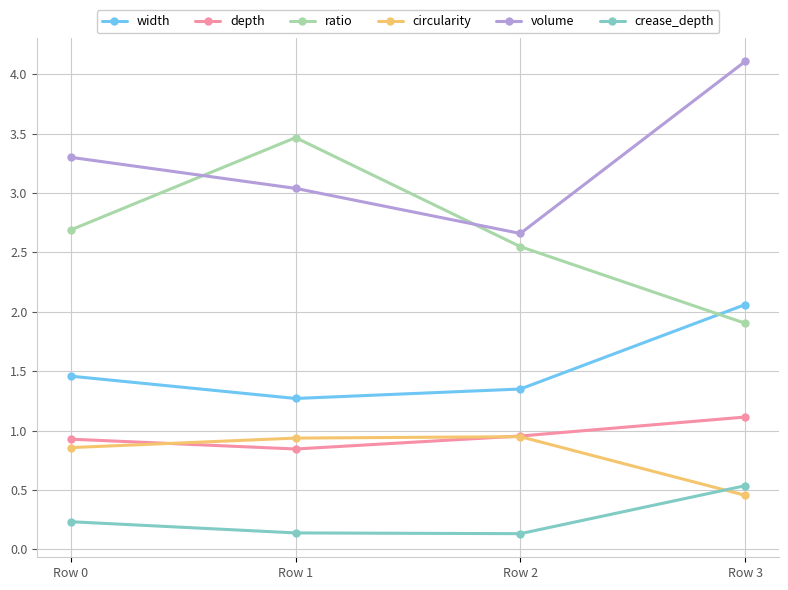

At which label is ratio closest to 2?

Row 3